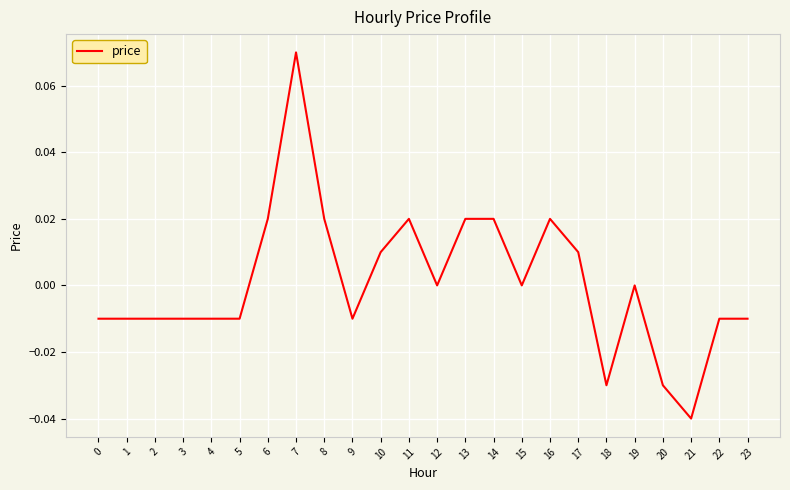

How many series are shown in this chart?

1